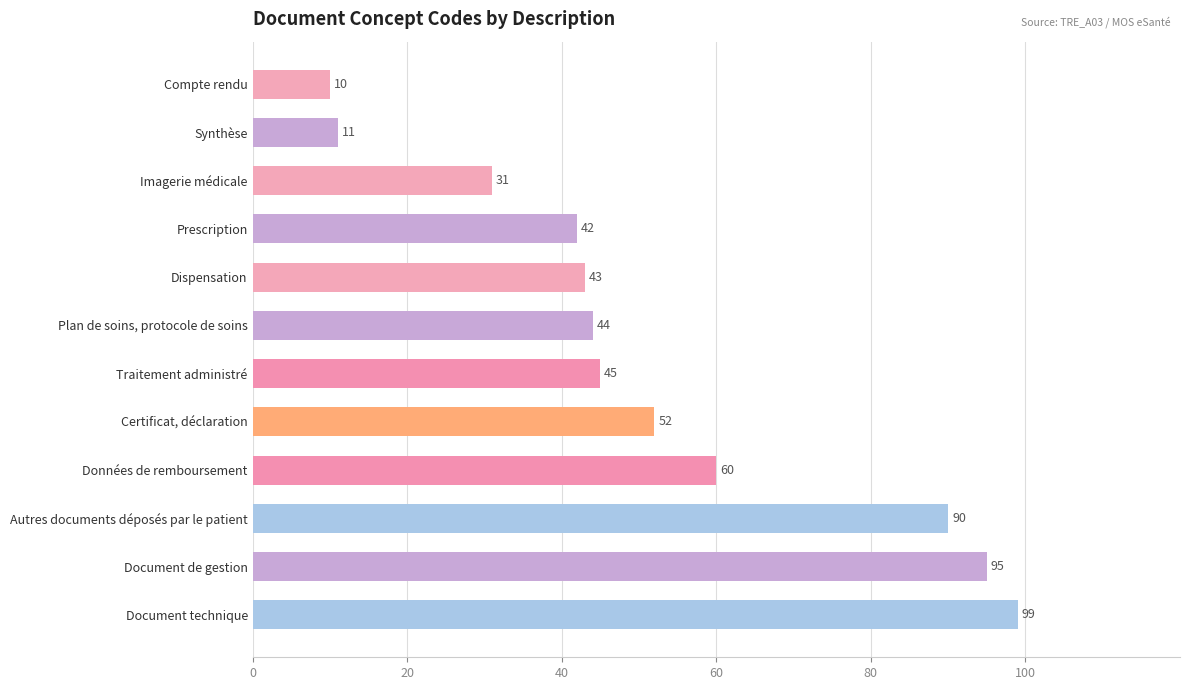

What is the difference between the second highest and second lowest values?

84